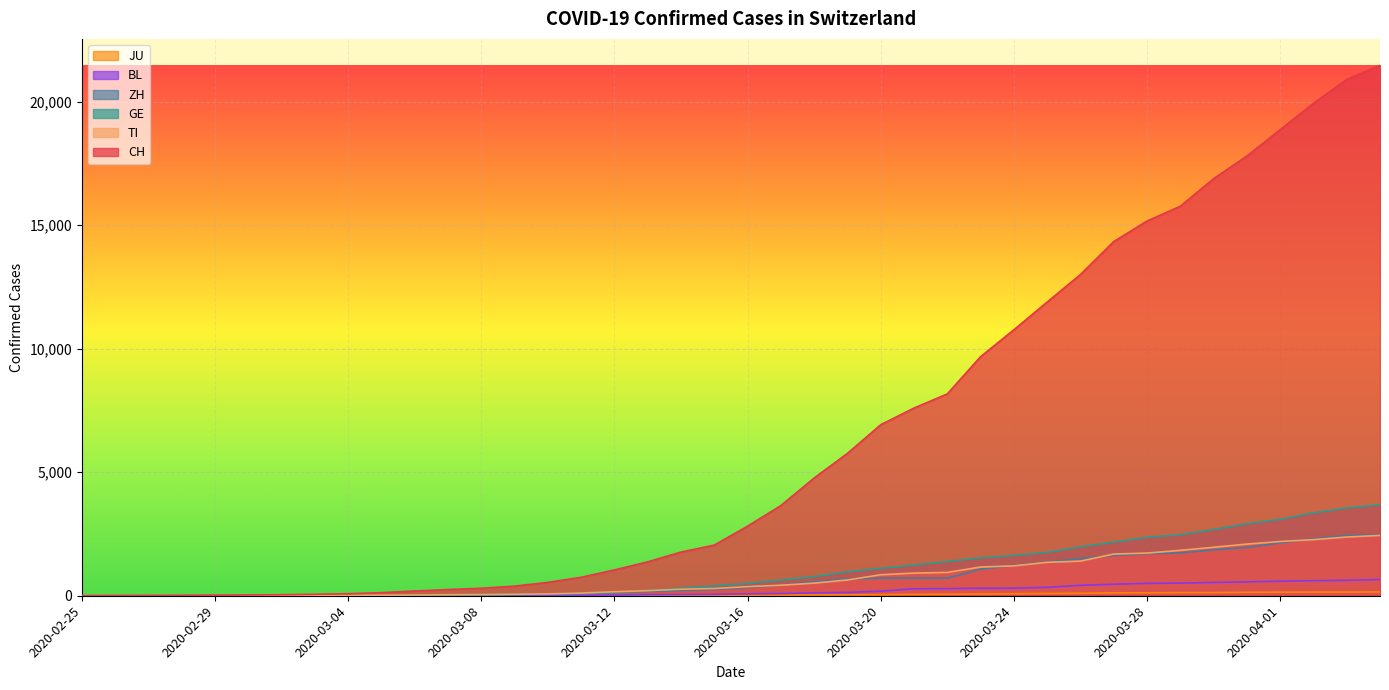

Where is ZH nearest to the value 1233?

2020-03-24